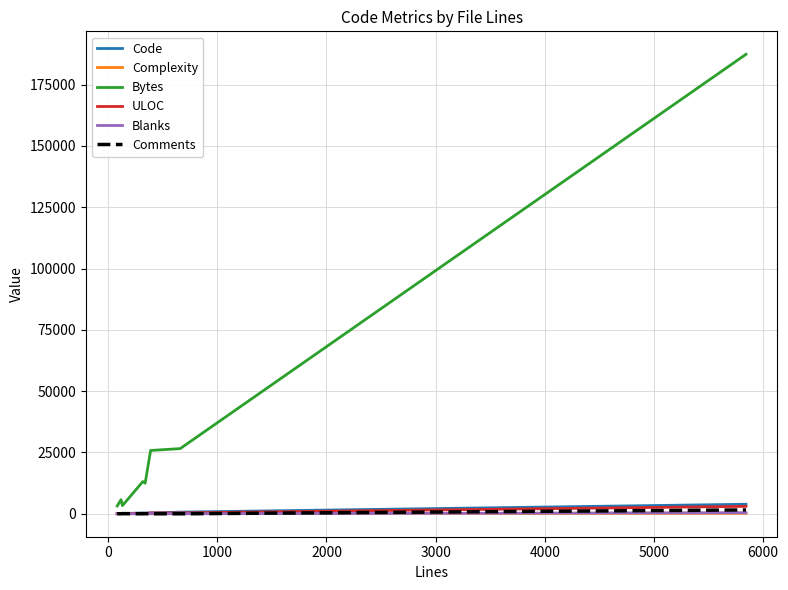

What are all the series names shown in the legend?

Code, Complexity, Bytes, ULOC, Blanks, Comments